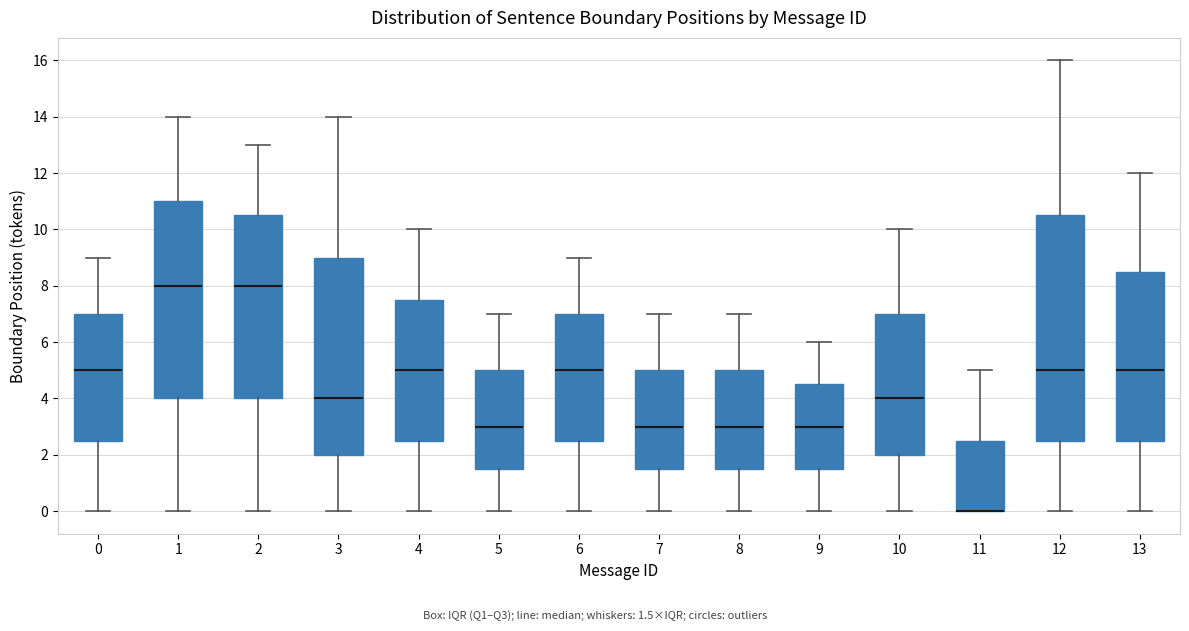

Reading left to right, read every box against the y-axis: the position of its median line, the range the box covers, and the ends of its whiskers. The values are not printed on the chart, so give them approximately, as read against the axis.

0: median 5.0, box 2.6 to 7.0, whiskers 0.0 to 9.0
1: median 8.0, box 4.0 to 11.0, whiskers 0.0 to 14.0
2: median 8.0, box 4.0 to 10.6, whiskers 0.0 to 13.0
3: median 4.0, box 2.0 to 9.0, whiskers 0.0 to 14.0
4: median 5.0, box 2.6 to 7.6, whiskers 0.0 to 10.0
5: median 3.0, box 1.6 to 5.0, whiskers 0.0 to 7.0
6: median 5.0, box 2.6 to 7.0, whiskers 0.0 to 9.0
7: median 3.0, box 1.6 to 5.0, whiskers 0.0 to 7.0
8: median 3.0, box 1.6 to 5.0, whiskers 0.0 to 7.0
9: median 3.0, box 1.6 to 4.6, whiskers 0.0 to 6.0
10: median 4.0, box 2.0 to 7.0, whiskers 0.0 to 10.0
11: median 0.0 (drawn on the box's lower edge), box 0.0 to 2.6, whiskers 0.0 to 5.0
12: median 5.0, box 2.6 to 10.6, whiskers 0.0 to 16.0
13: median 5.0, box 2.6 to 8.6, whiskers 0.0 to 12.0